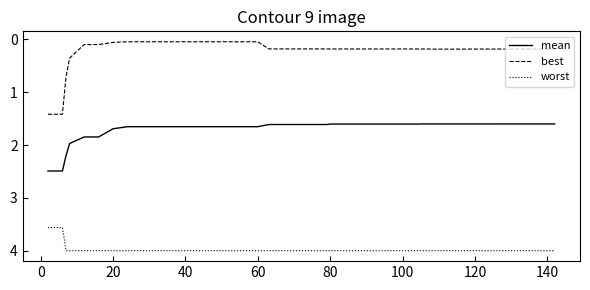

Rank the series by their average value, from lowest to highest.

best, mean, worst